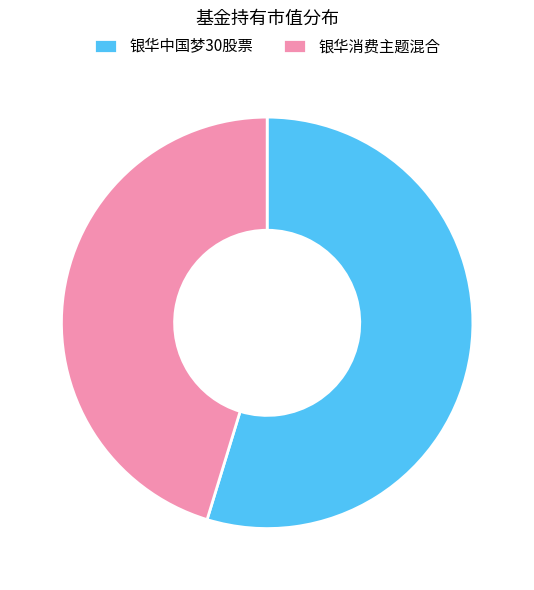

Combined, do 银华中国梦30股票 and 银华消费主题混合 account for over 50%?

Yes